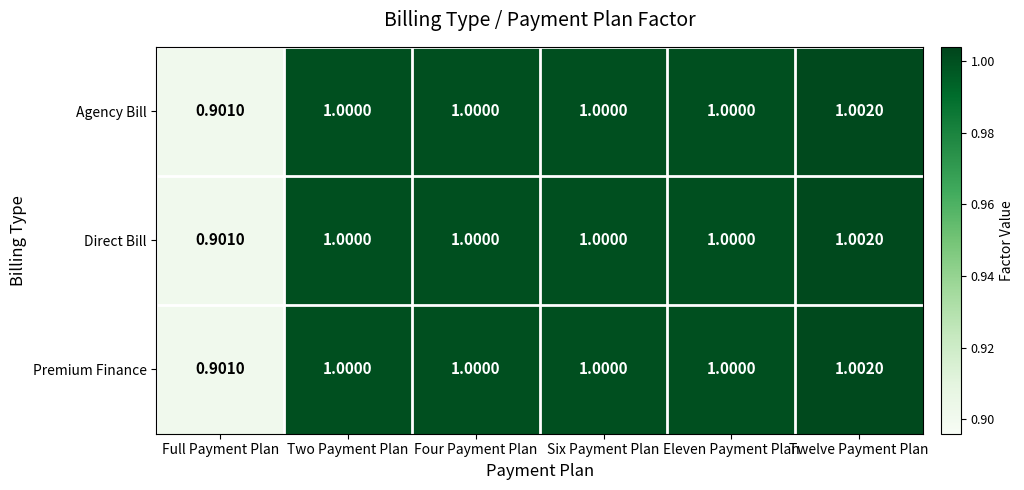

Count the number of categories in the chart.

6